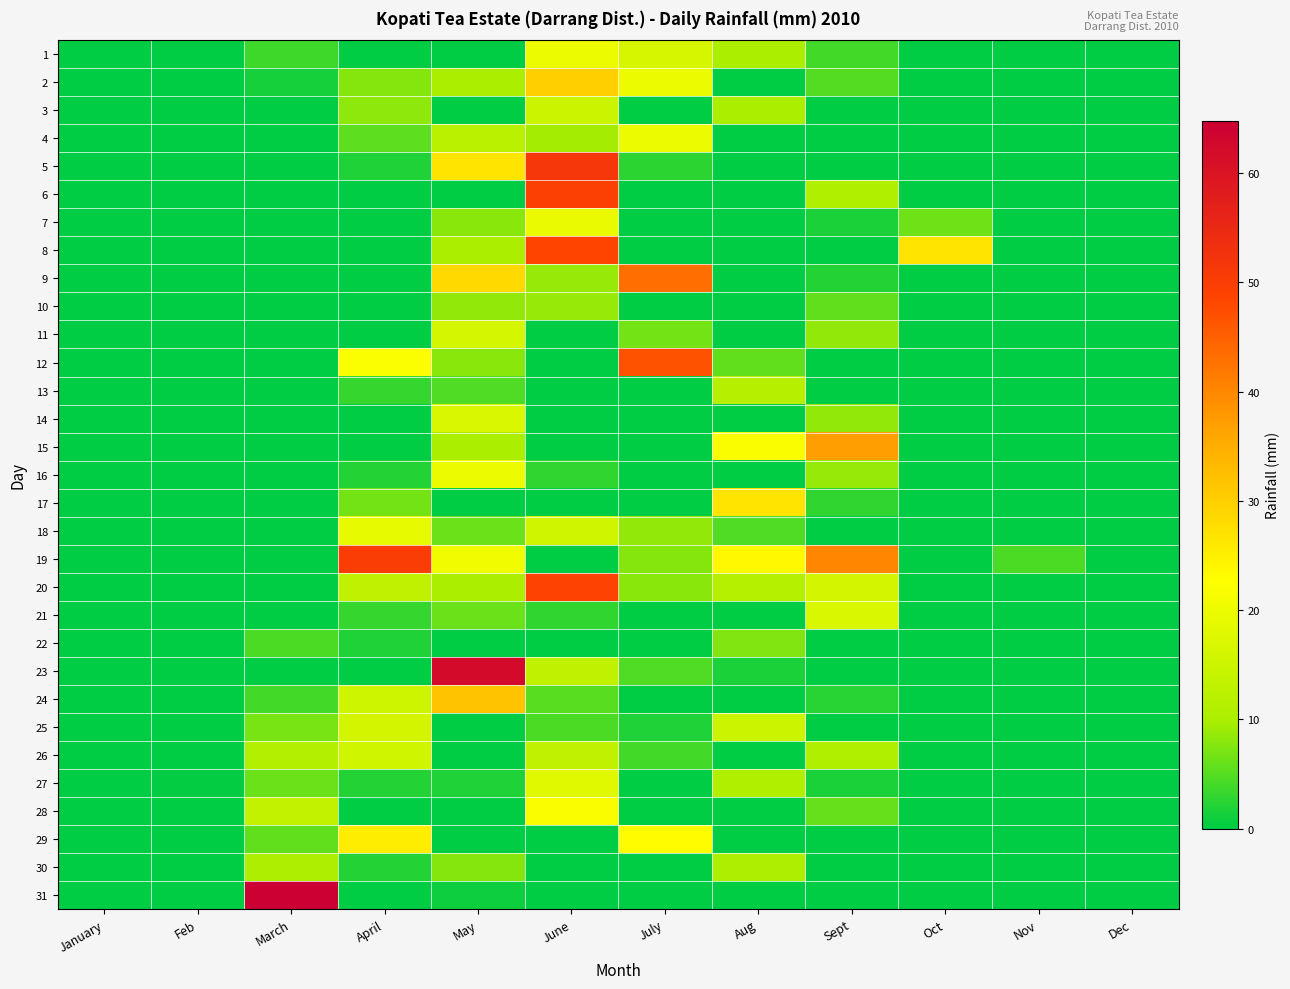

List the series in order of their peak value, lowest first.

22, 10, 30, 13, 3, 26, 25, 11, 14, 21, 27, 18, 7, 4, 1, 16, 28, 29, 17, 2, 24, 15, 9, 12, 8, 20, 6, 19, 5, 23, 31